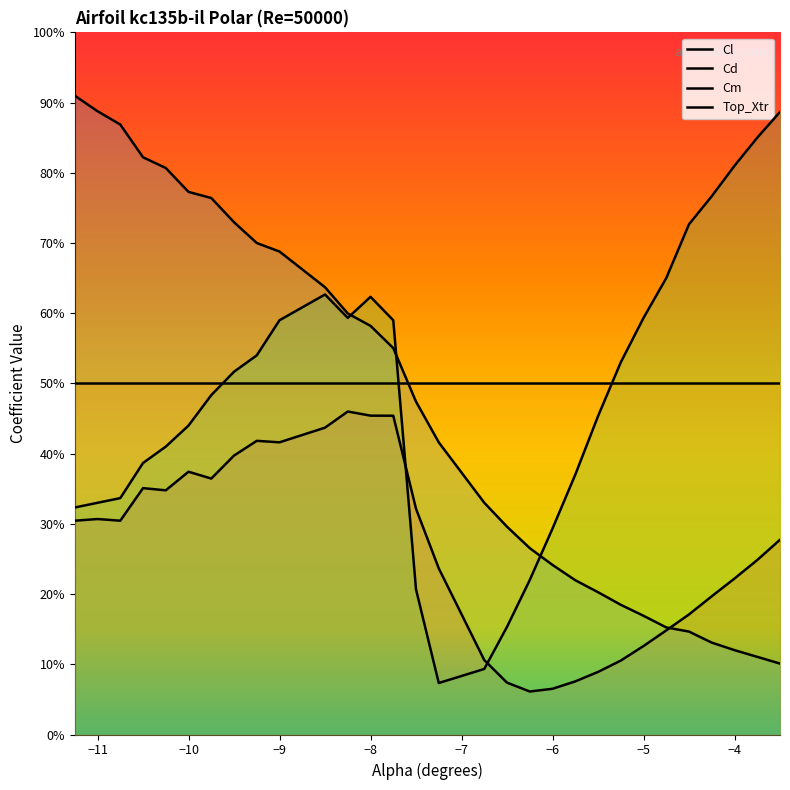

What are all the series names shown in the legend?

Cl, Cd, Cm